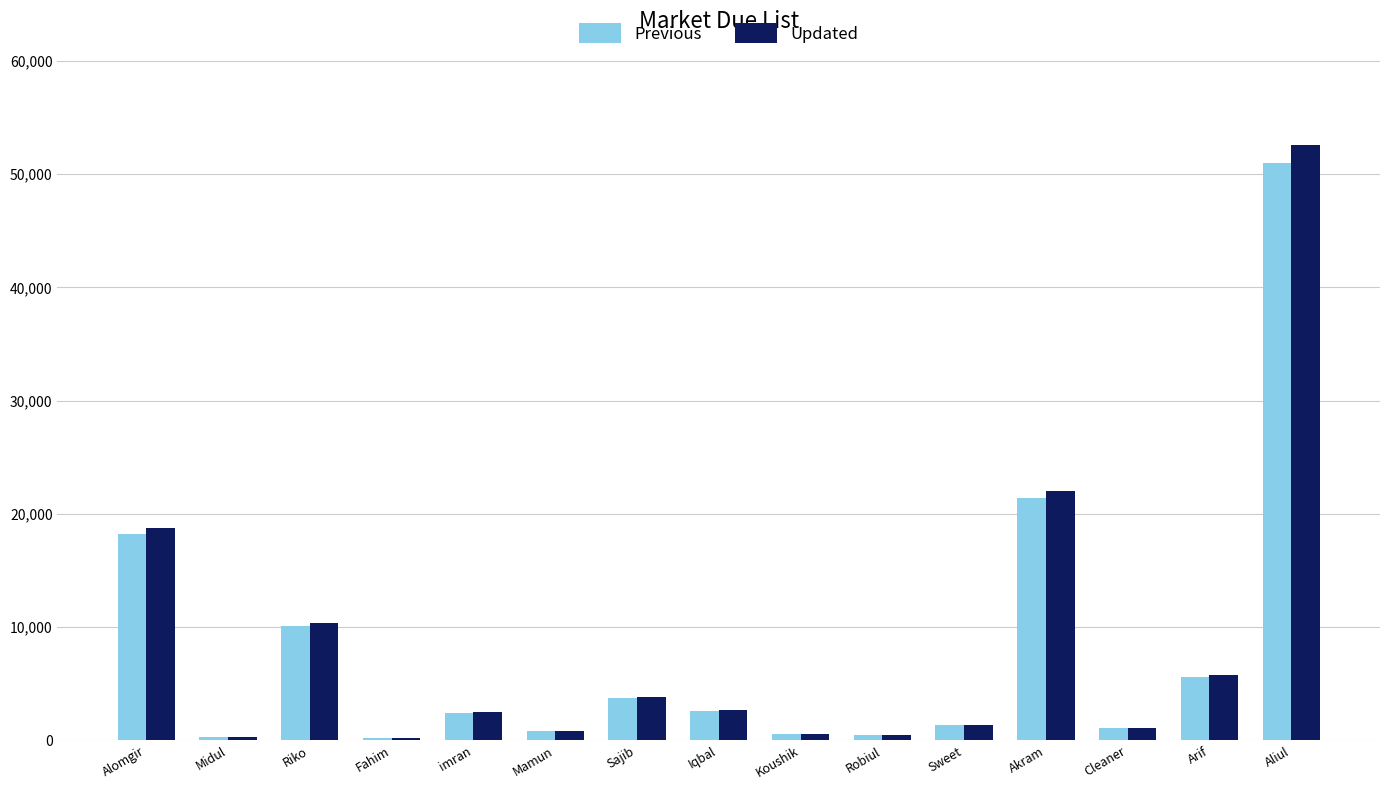

What are all the series names shown in the legend?

Previous, Updated